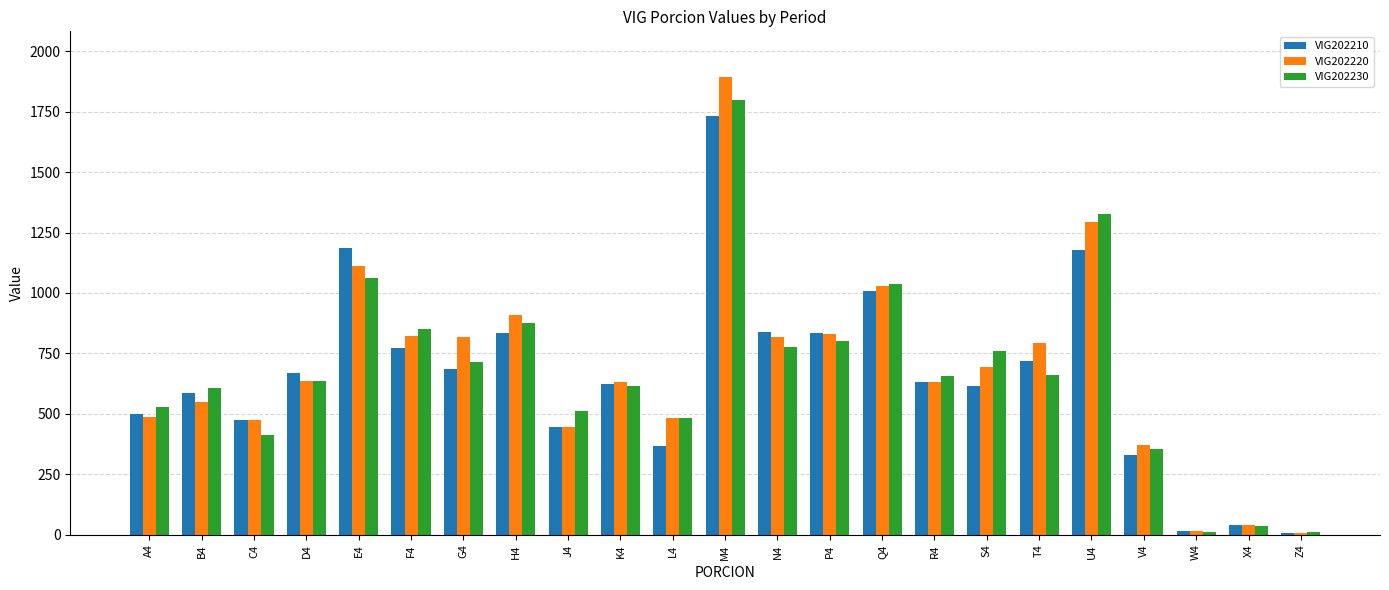

The VIG202210 series shows 839 at N4. True or false?

True